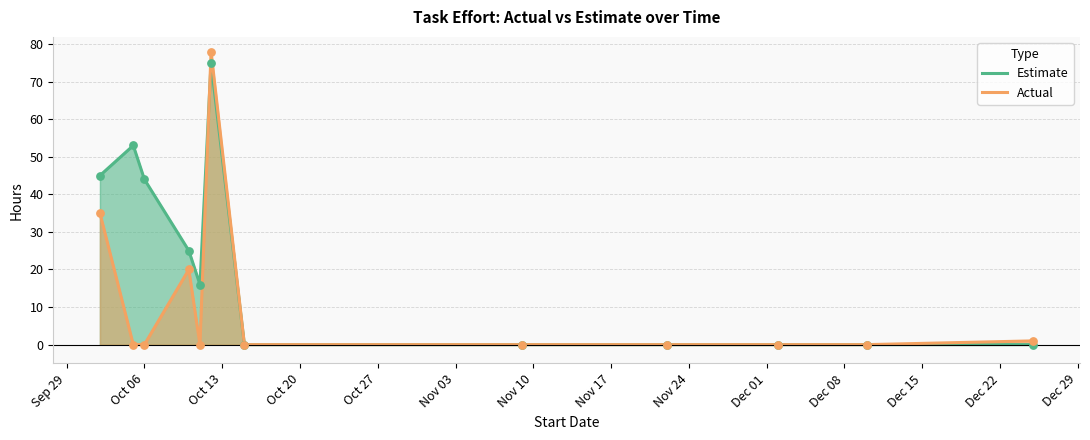

Rank the series by their average value, from lowest to highest.

Actual, Estimate